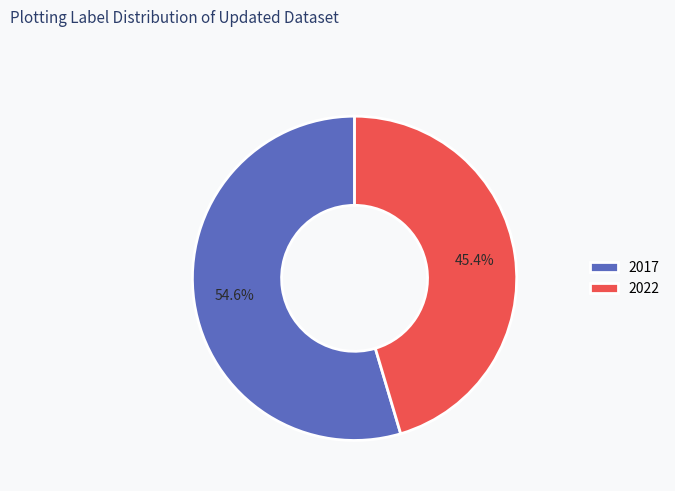

To the nearest percent, what is the average slice percentage?

50%